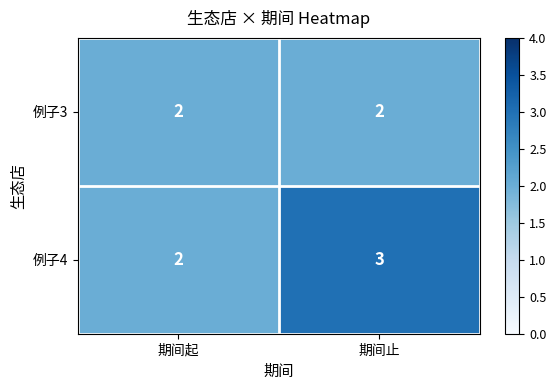

What is the total value across all series at 期间起?

4